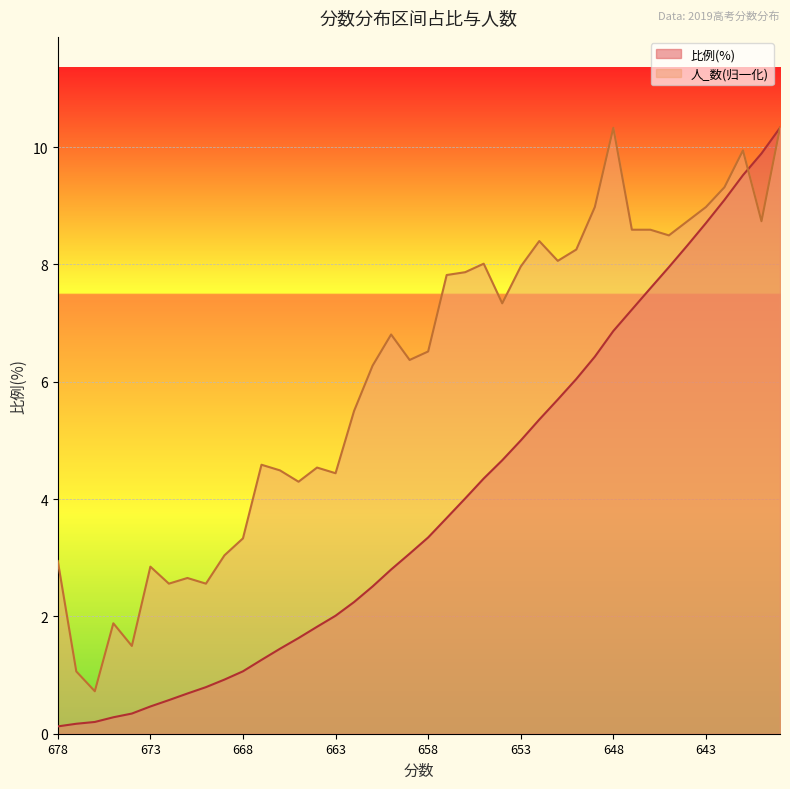

At which category does the chart reach its minimum across all series?

678